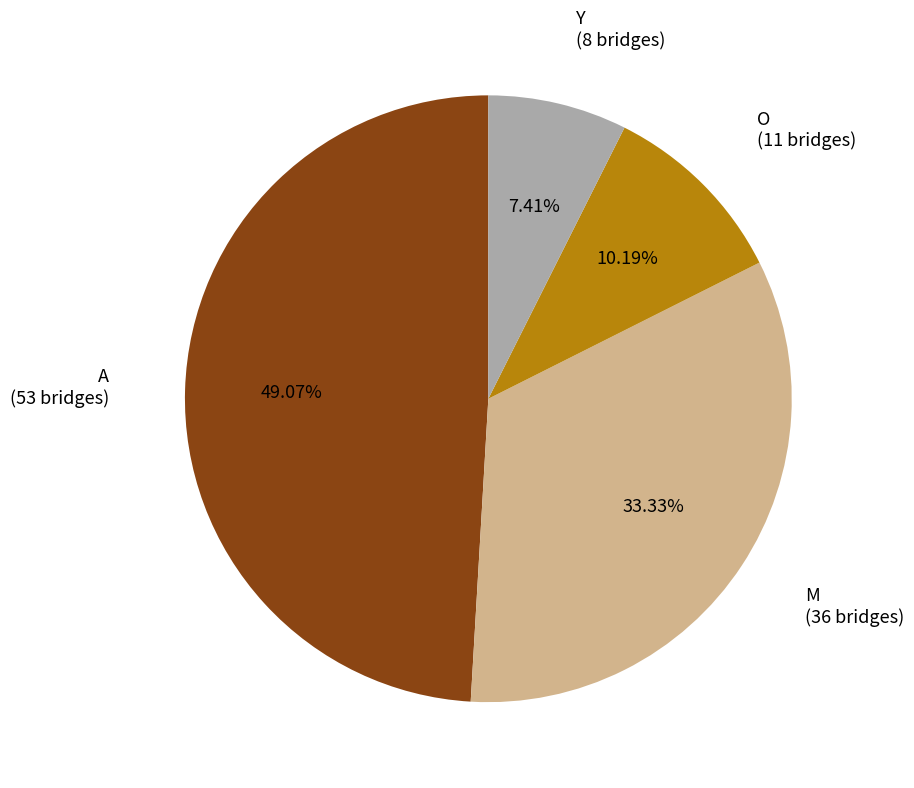

The O slice represents 10% of the pie. True or false?

True